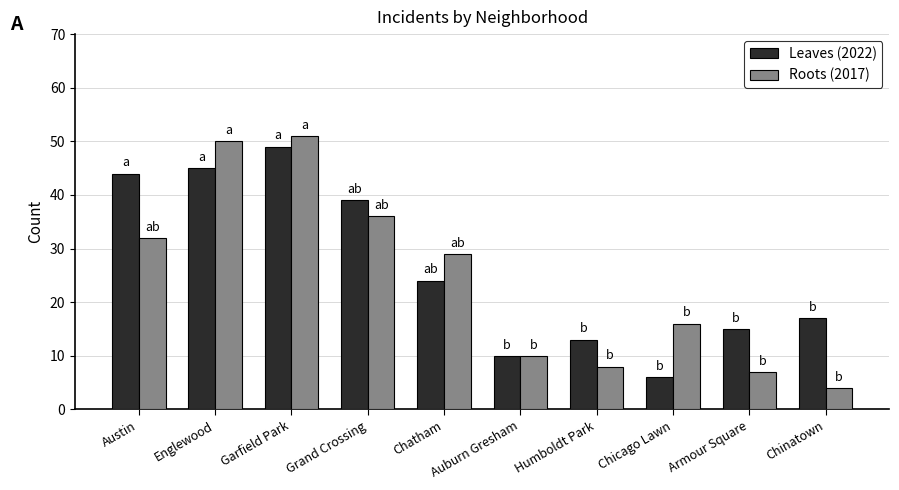

How many bars are there in each group?

2